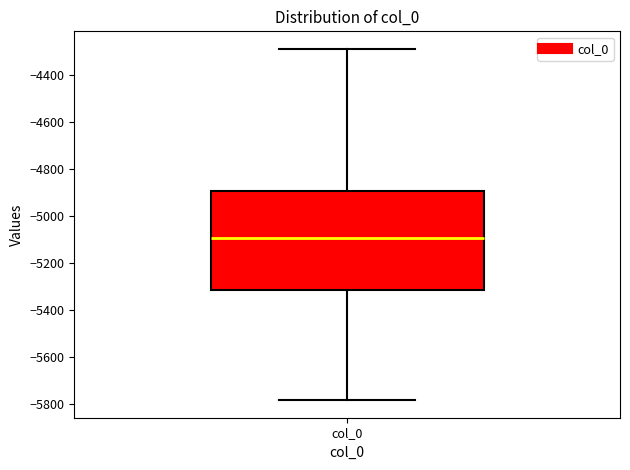

Read this box plot against the y-axis: the position of the median line, the range covered by the box, and the ends of both whiskers. The values are not printed on the chart, so give them approximately, as read against the axis.

median -5100, box -5320 to -4900, whiskers -5780 to -4280